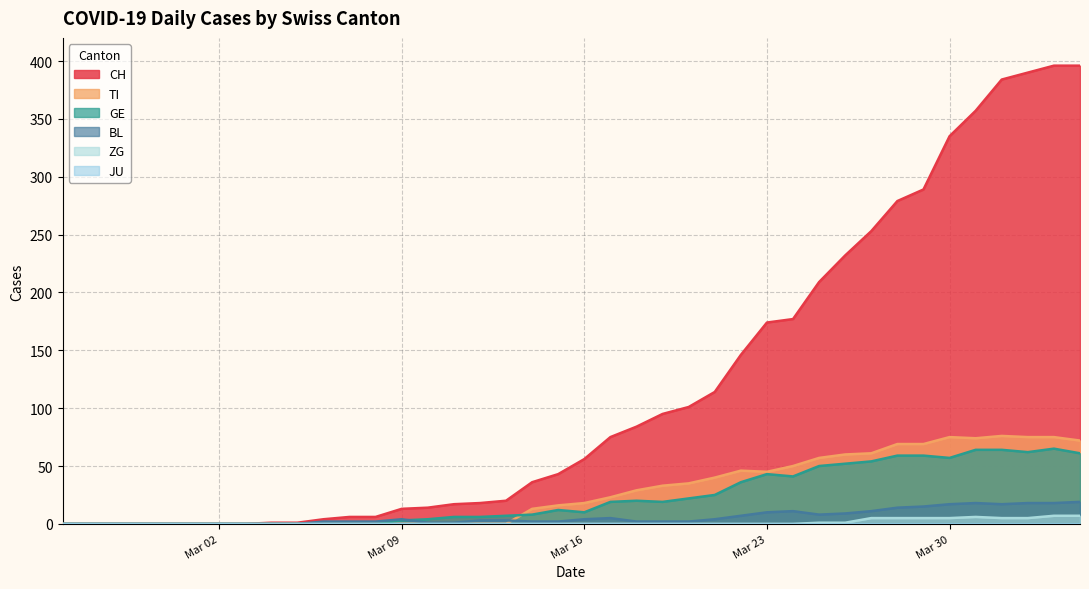

Which series has the largest total across all categories?

CH